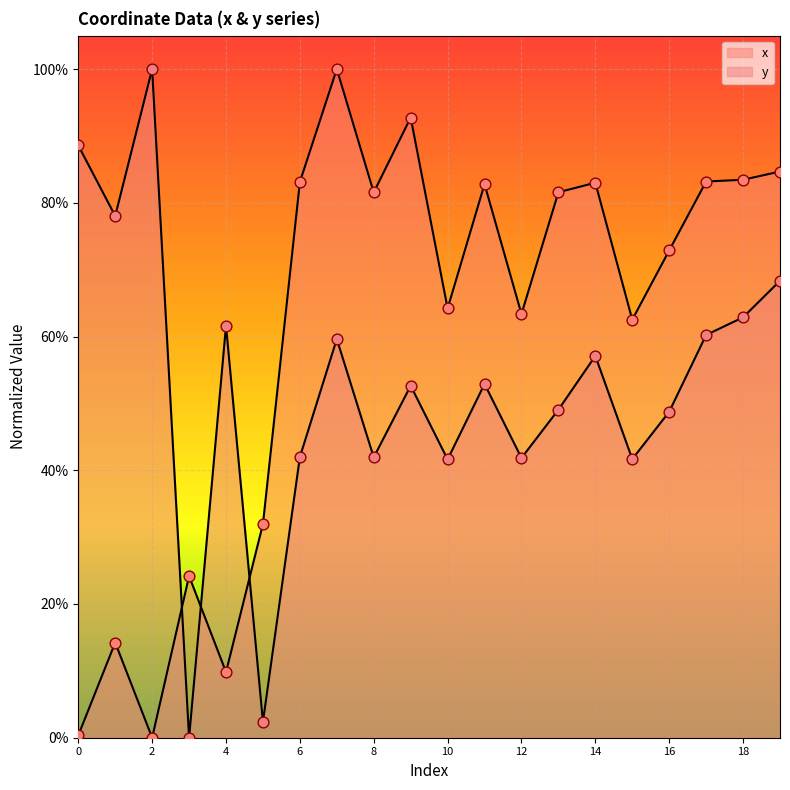

Which series reaches the maximum Y coordinate?

x